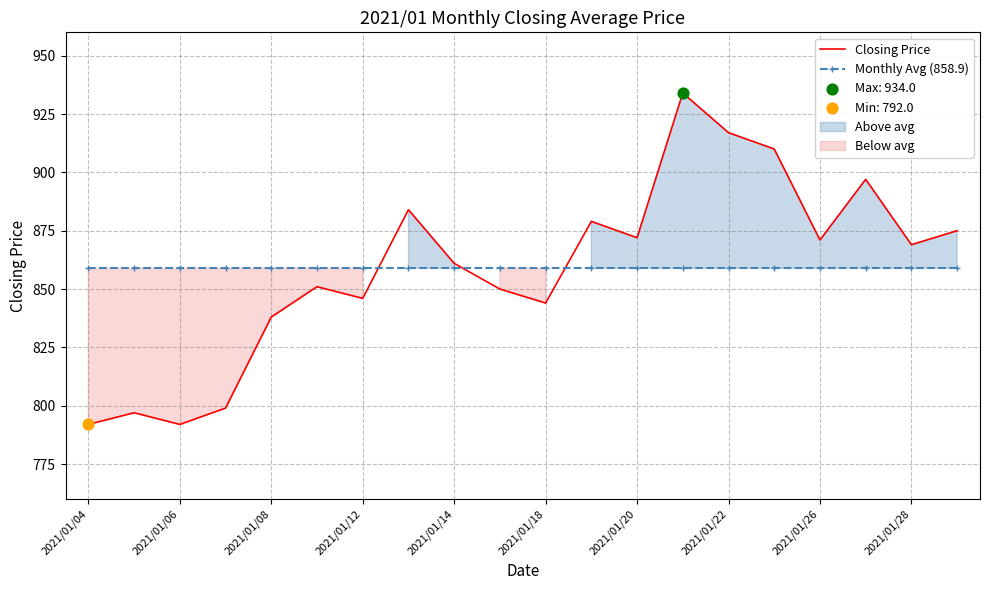

Which series reaches the minimum Y coordinate?

Closing Price